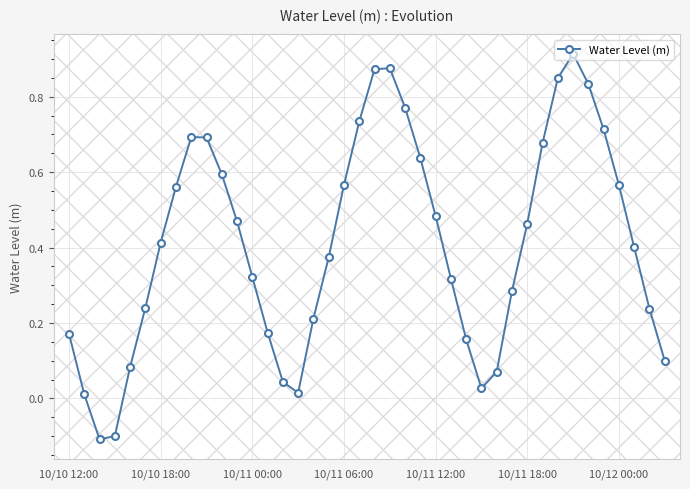

What is the sum of all values?

16.4